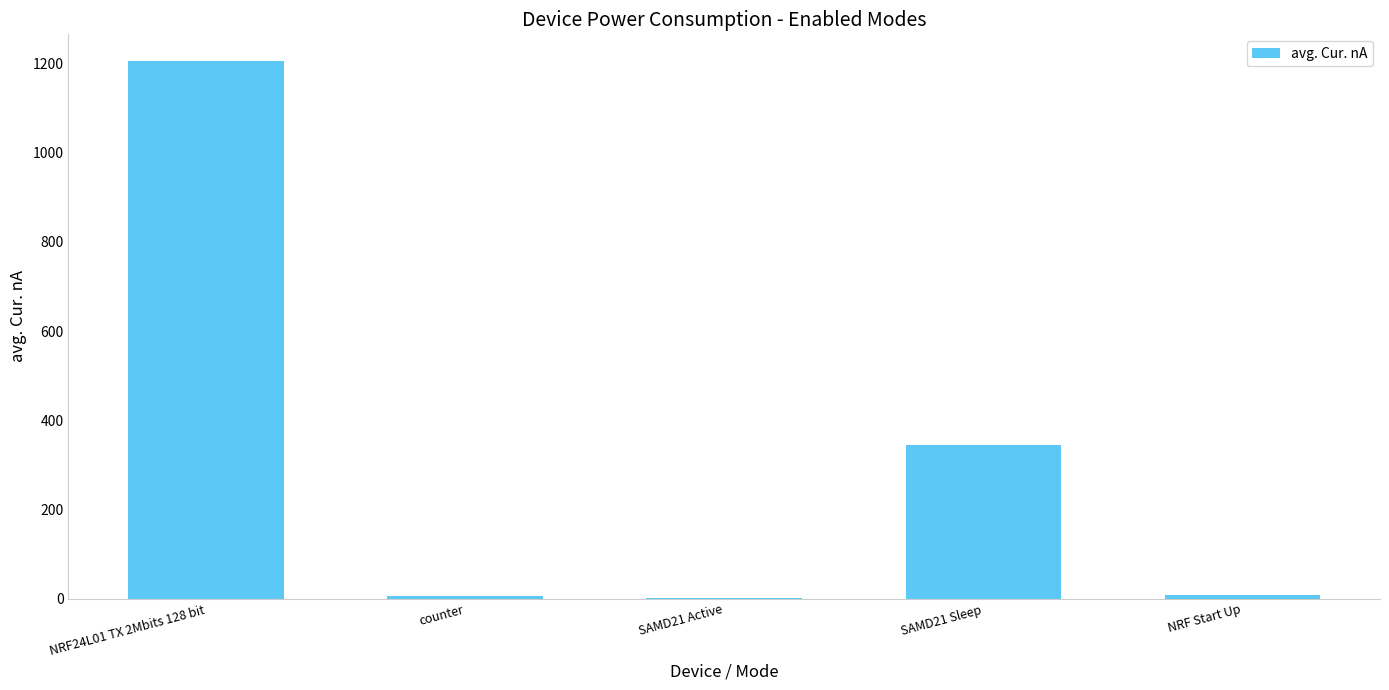

Is it true that the value at NRF24L01 TX 2Mbits 128 bit is 744.8?

False